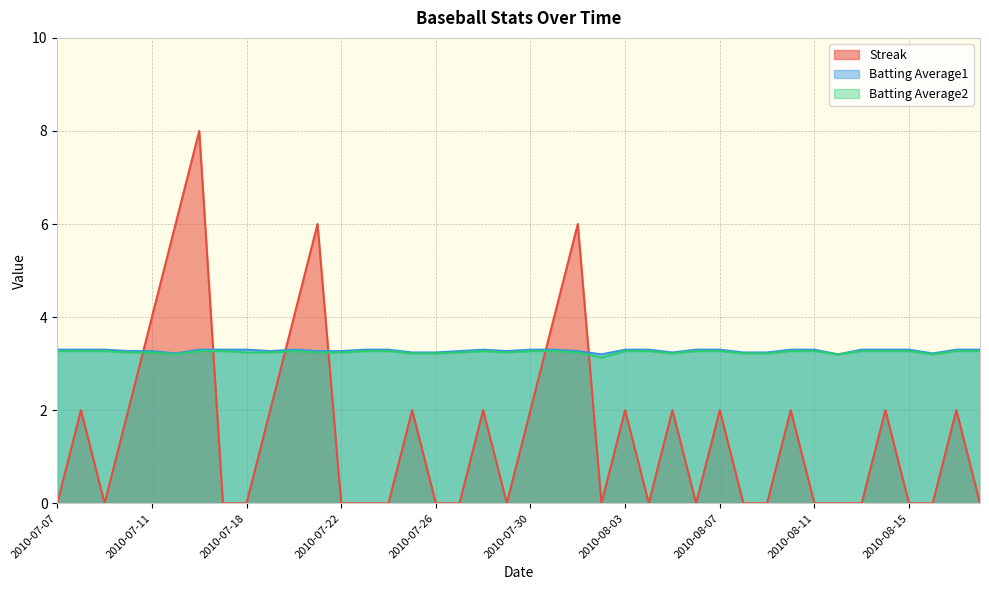

Where is Batting Average2 nearest to the value 3?

2010-08-02